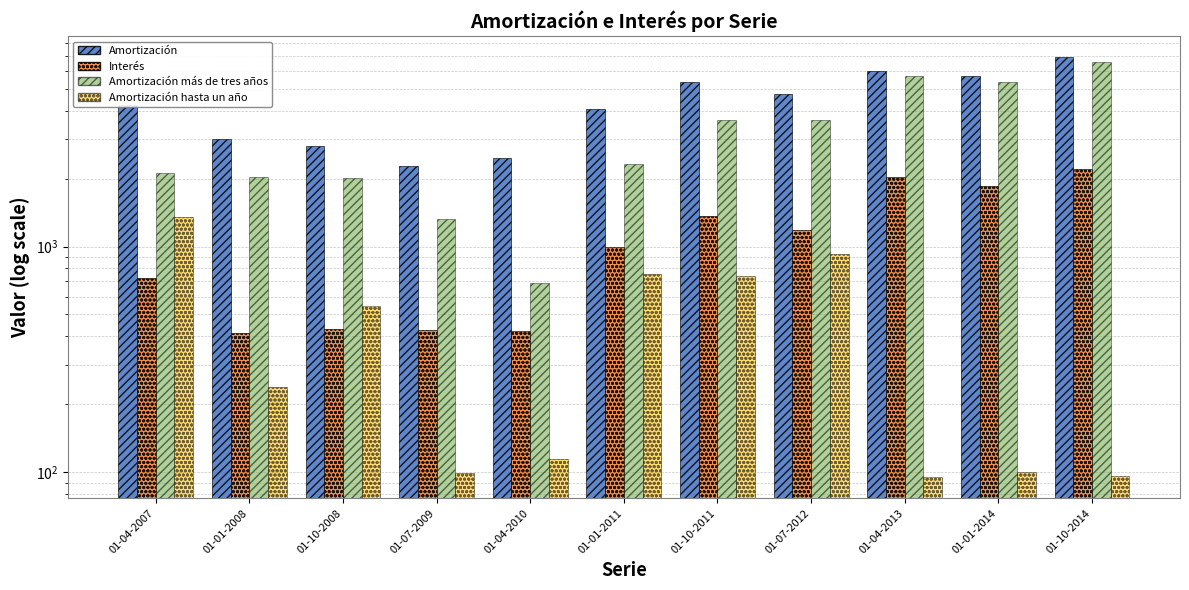

How many data points in Amortización más de tres años are above 2319?

5